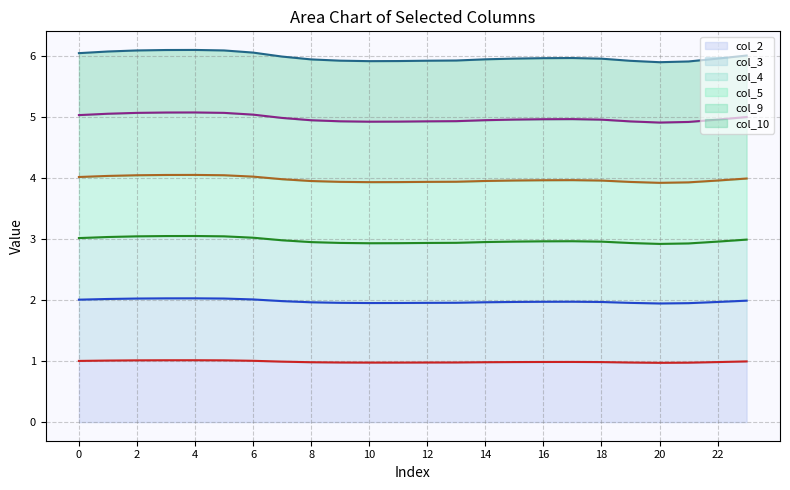

How many data points does each series have?

24